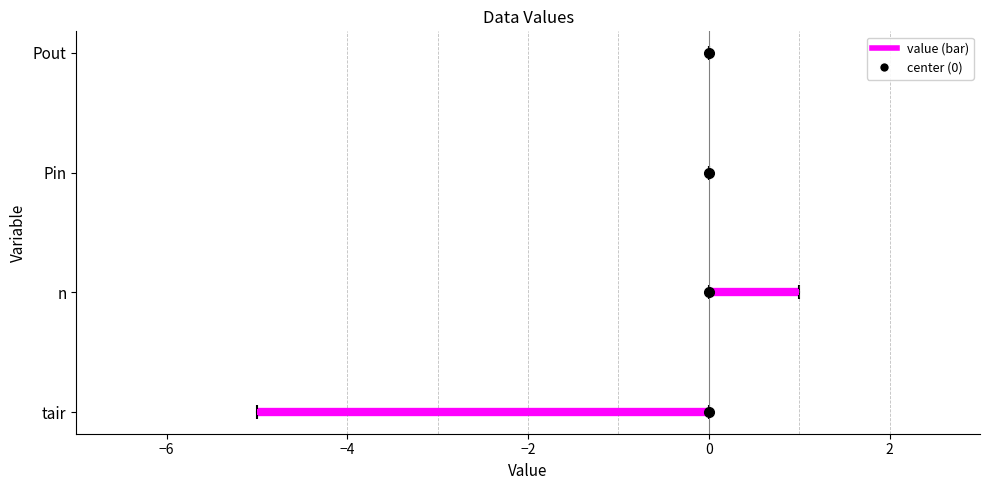

What is the average value?

-1